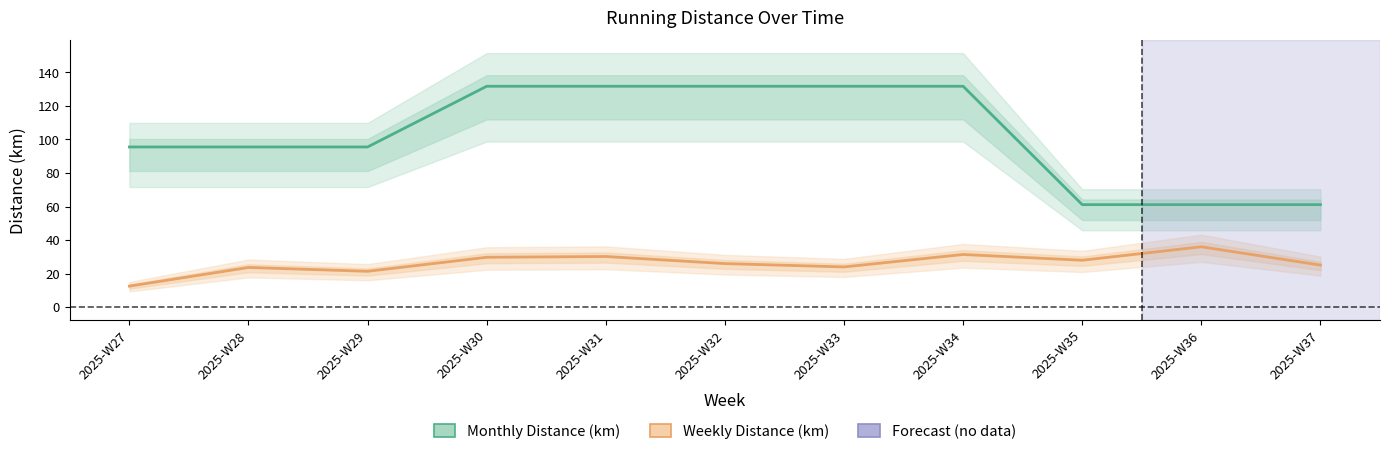

Is it true that Monthly Distance (km) equals 104.5 at 2025-W36?

False